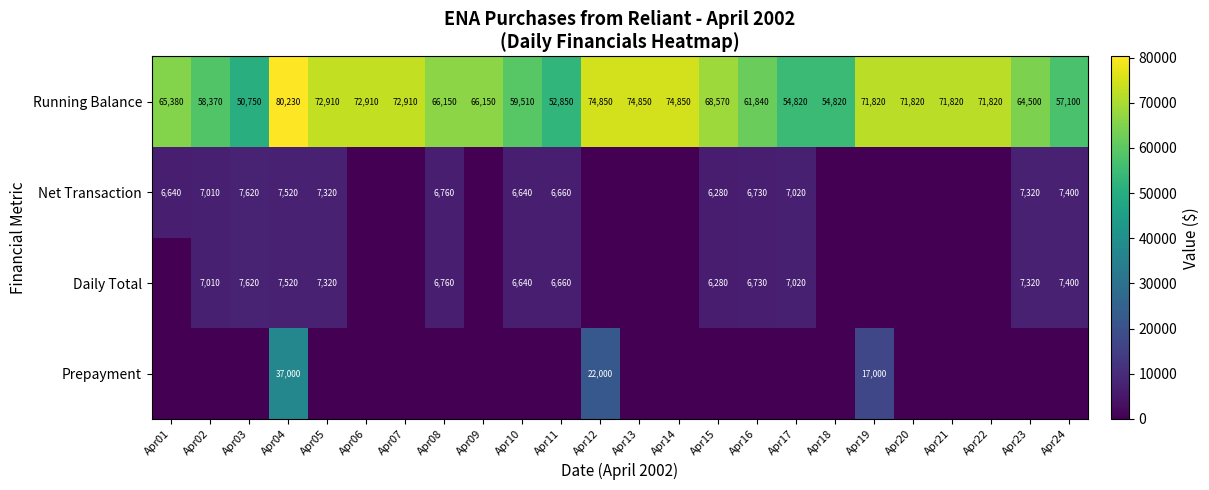

True or false: Running Balance has a value of 87141 at Apr16.

False